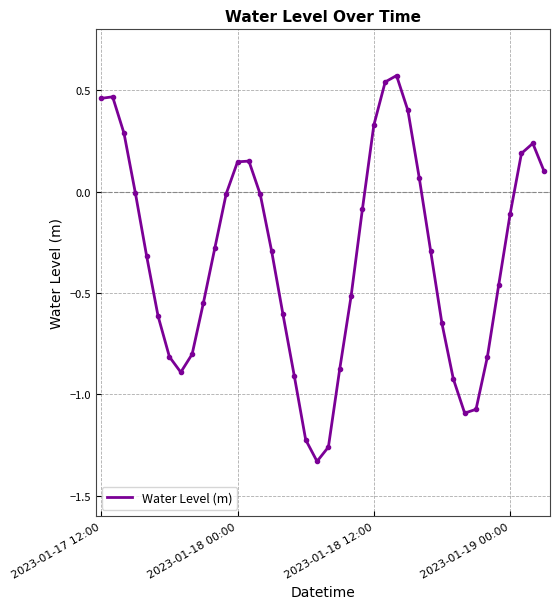

What is the difference between the maximum and minimum values?

1.9